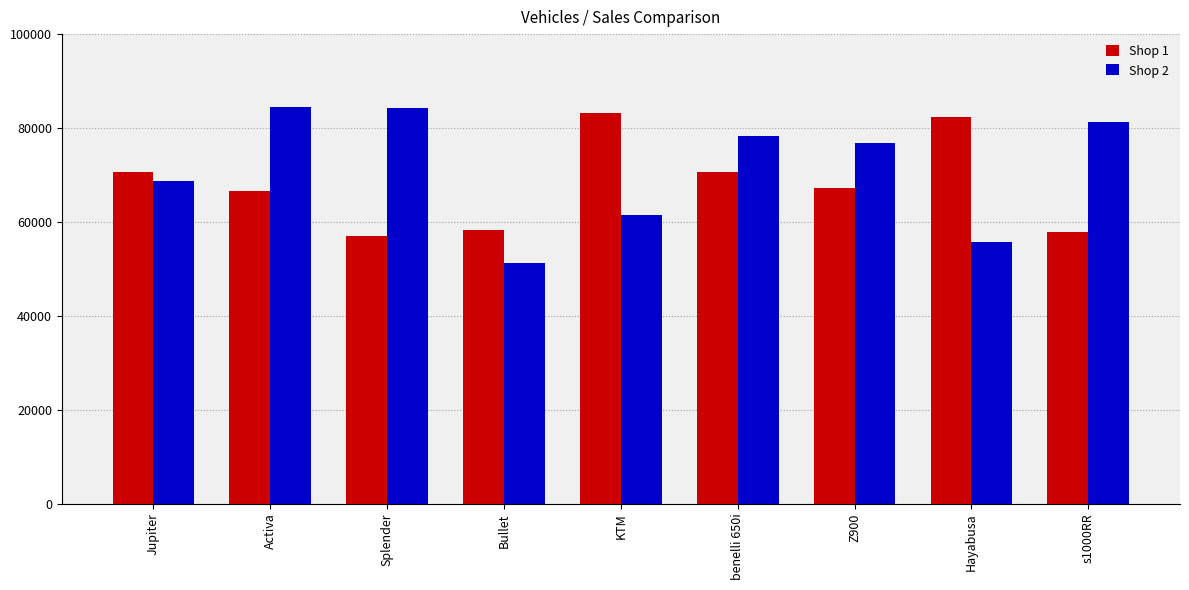

Is the value of Shop 2 at Z900 greater than the value of Shop 1 at Jupiter?

Yes